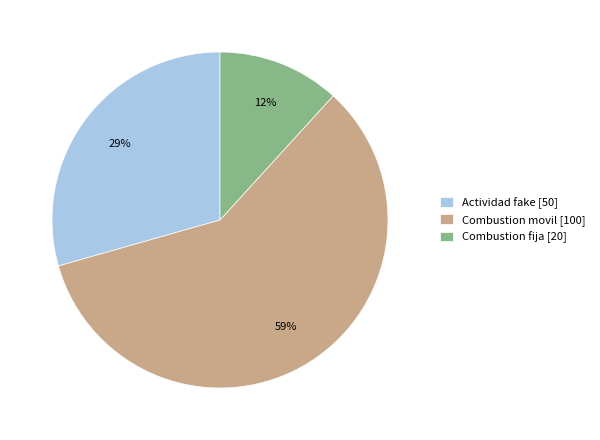

True or false: Combustion fija accounts for 12% of the total.

True